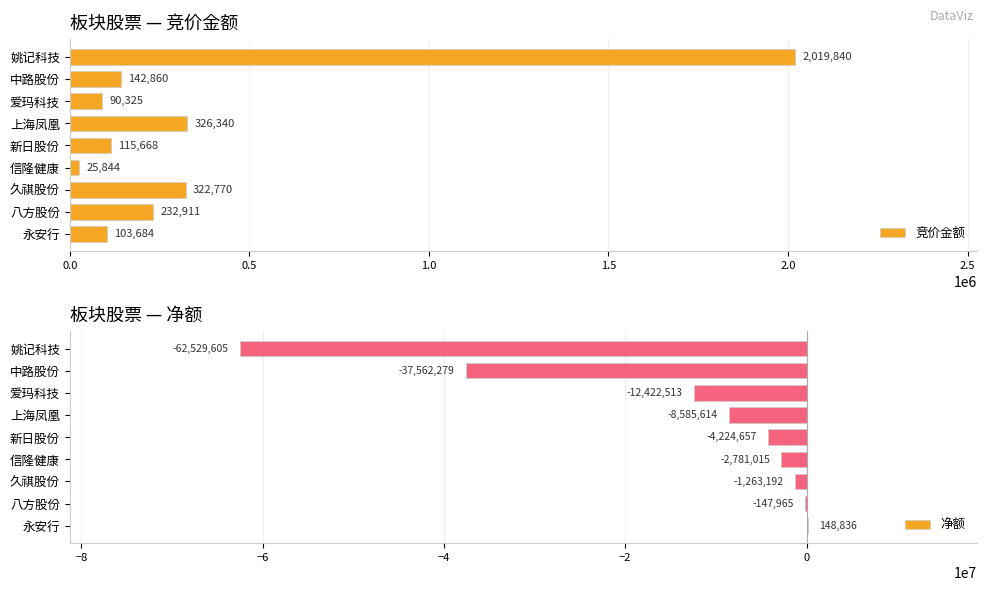

What is the maximum value for 净额?

148836